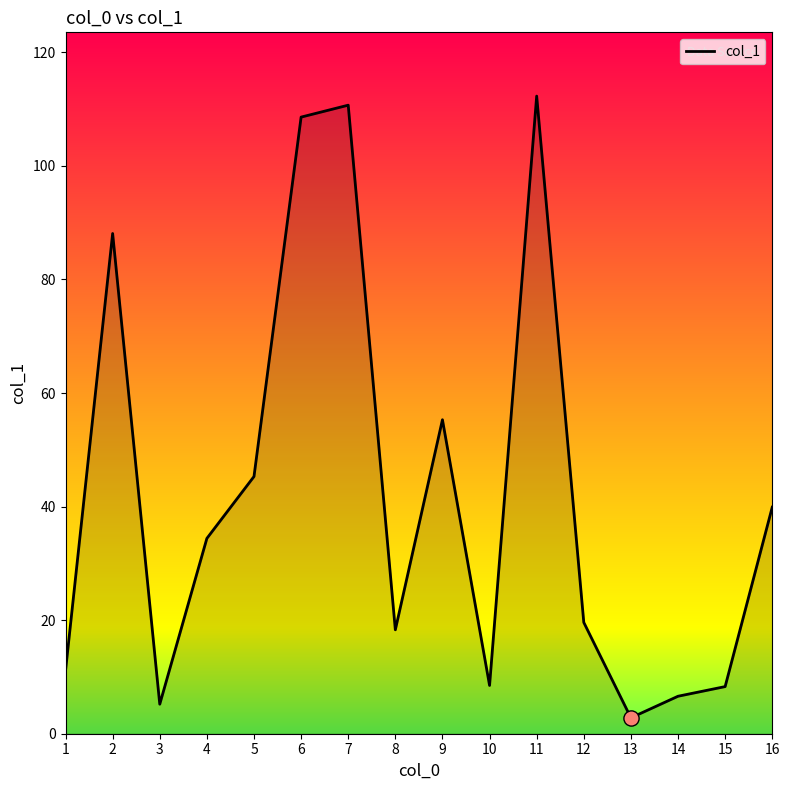

What is the ratio of the value at 12 to the value at 14?

3.0